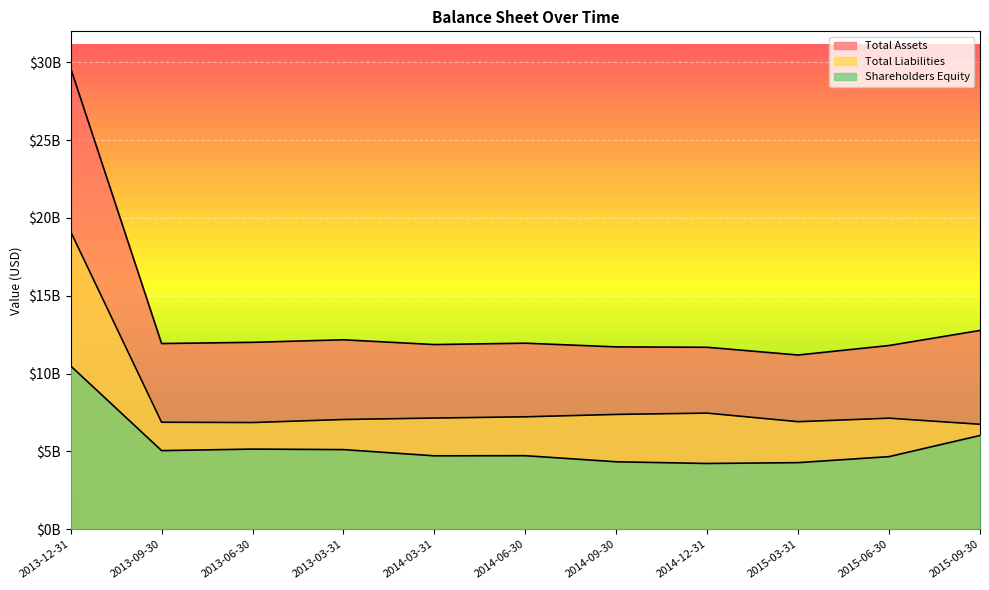

True or false: Total Liabilities and Shareholders Equity cross at least once.

False